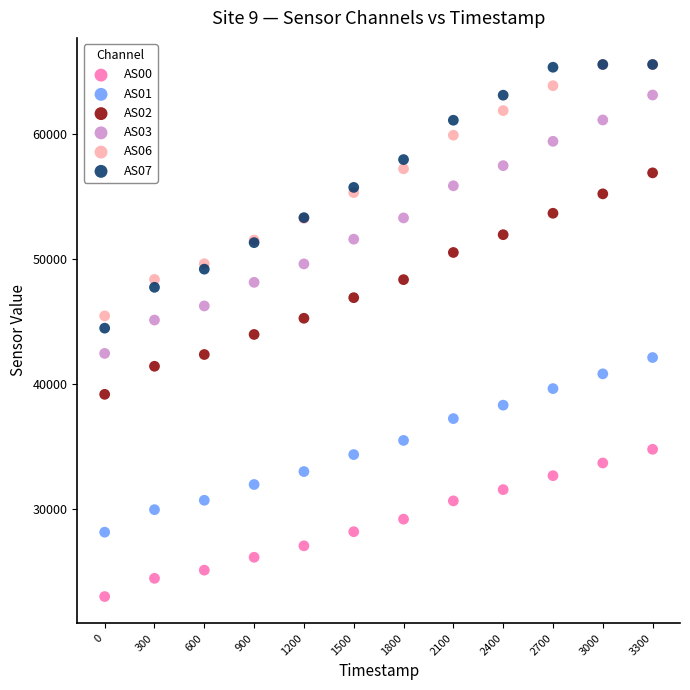

Which series reaches the minimum Y coordinate?

AS00